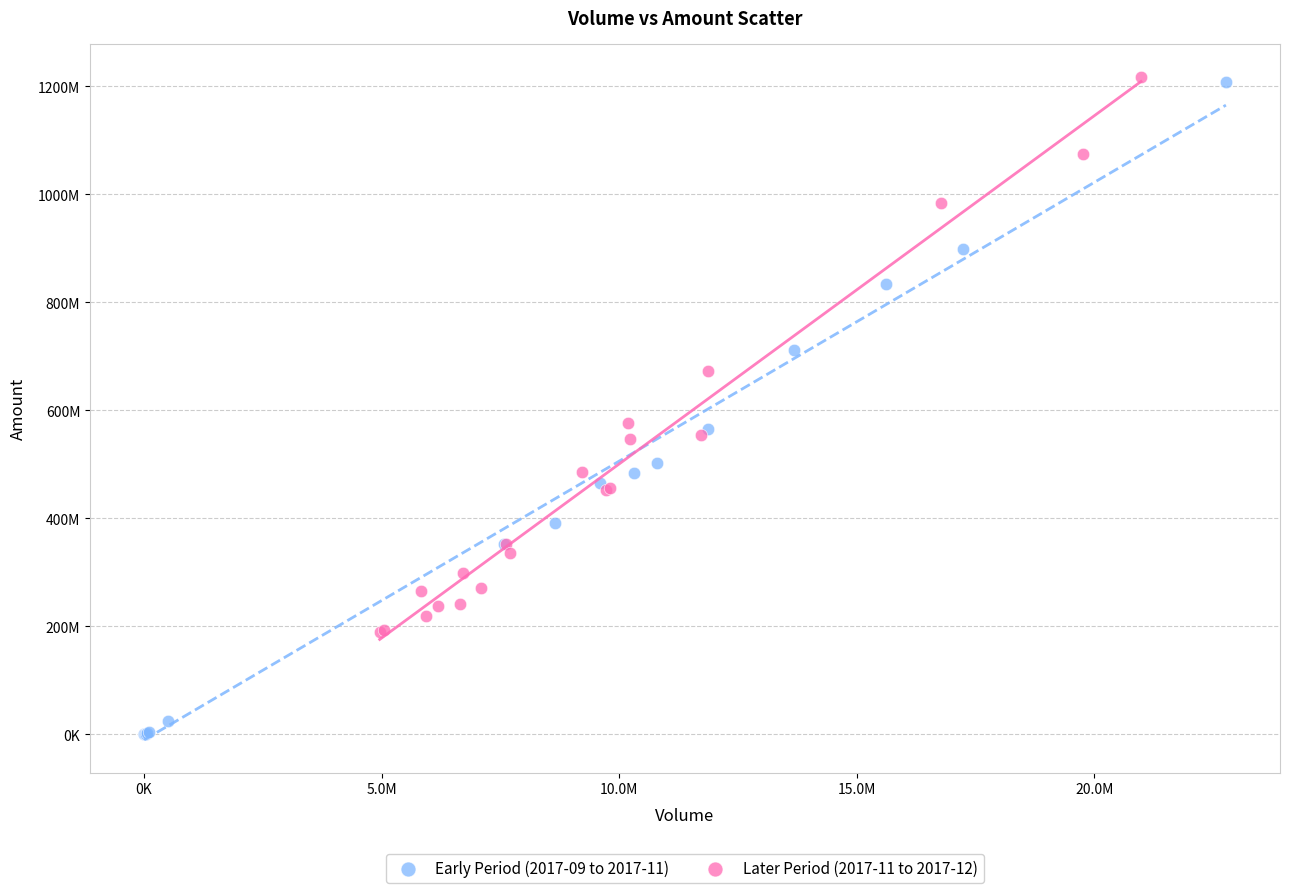

What are all the series names shown in the legend?

Early Period (2017-09 to 2017-11), Later Period (2017-11 to 2017-12)